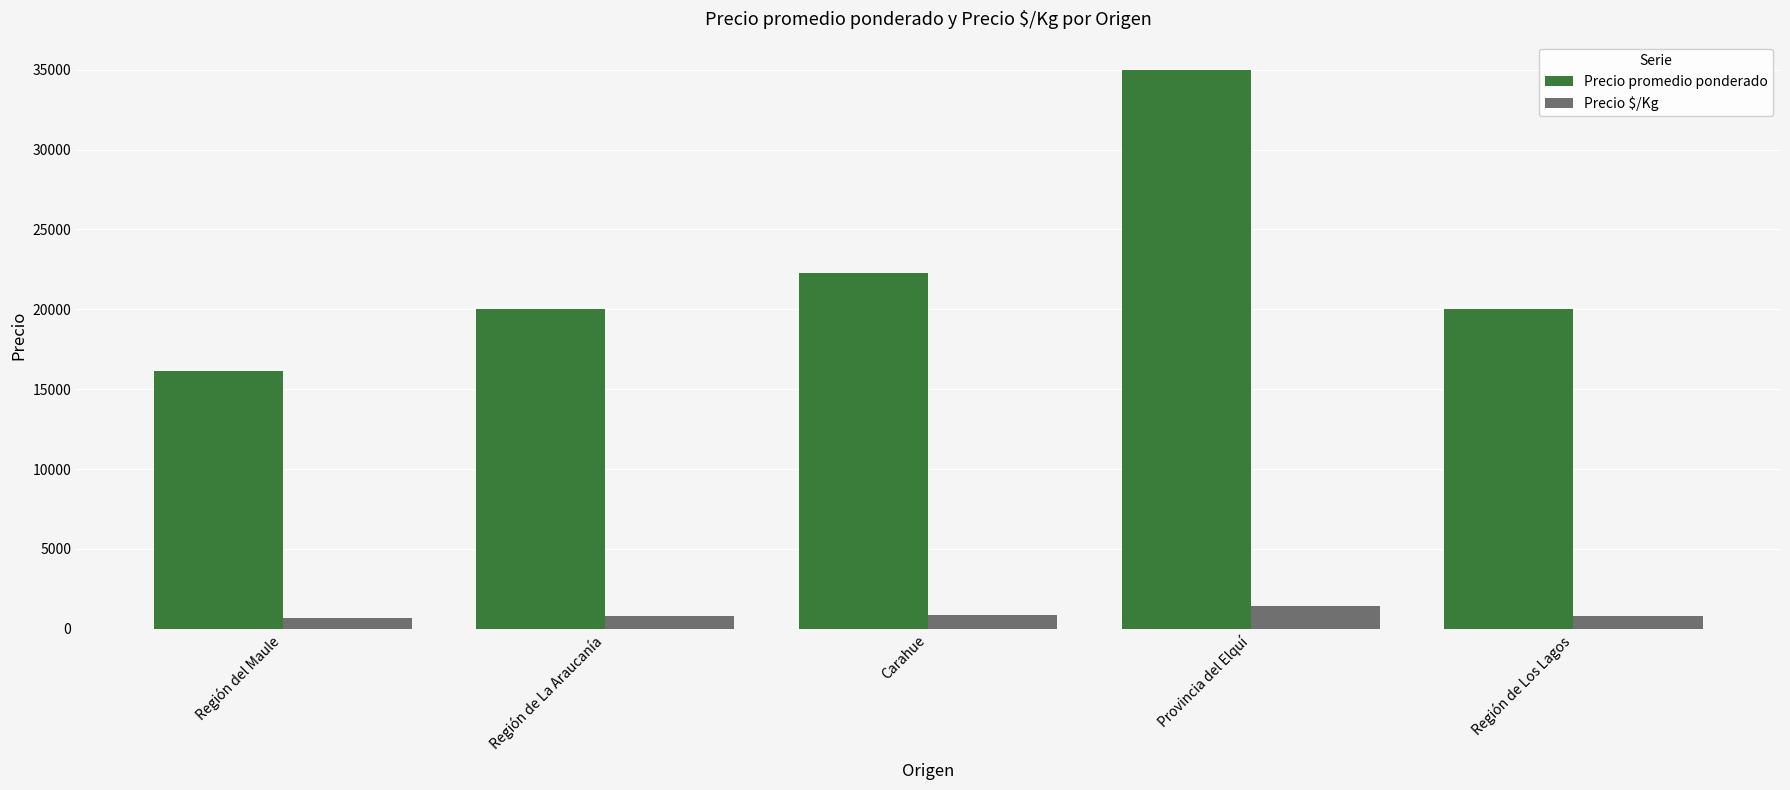

At Región de La Araucanía, list the series in order from smallest to largest.

Precio $/Kg, Precio promedio ponderado